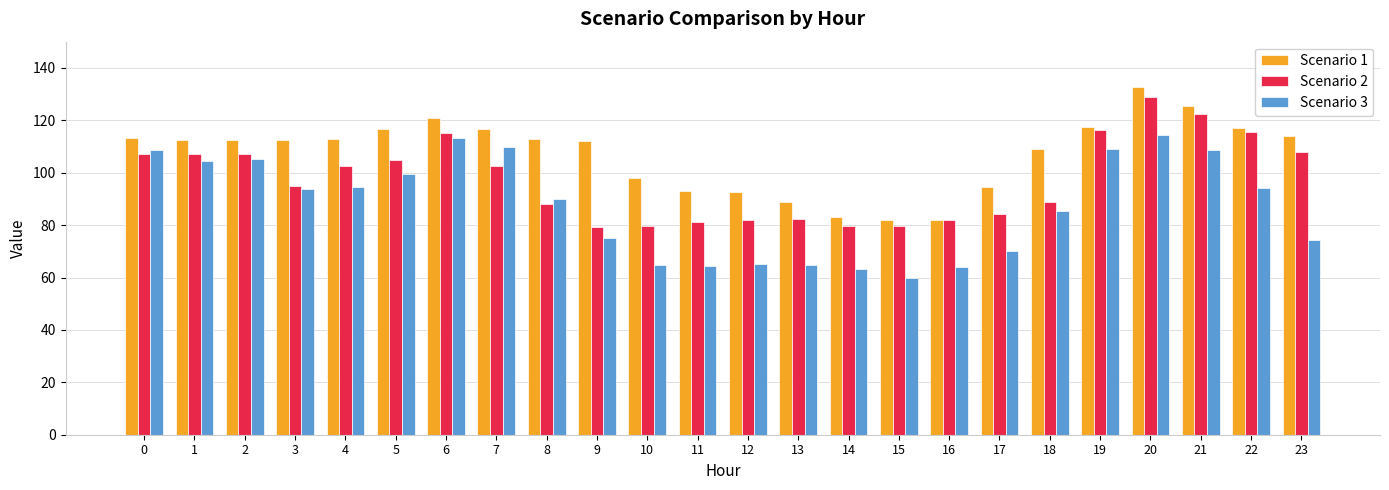

What is the value of the Scenario 1 bar at the 21st from the left?

132.7